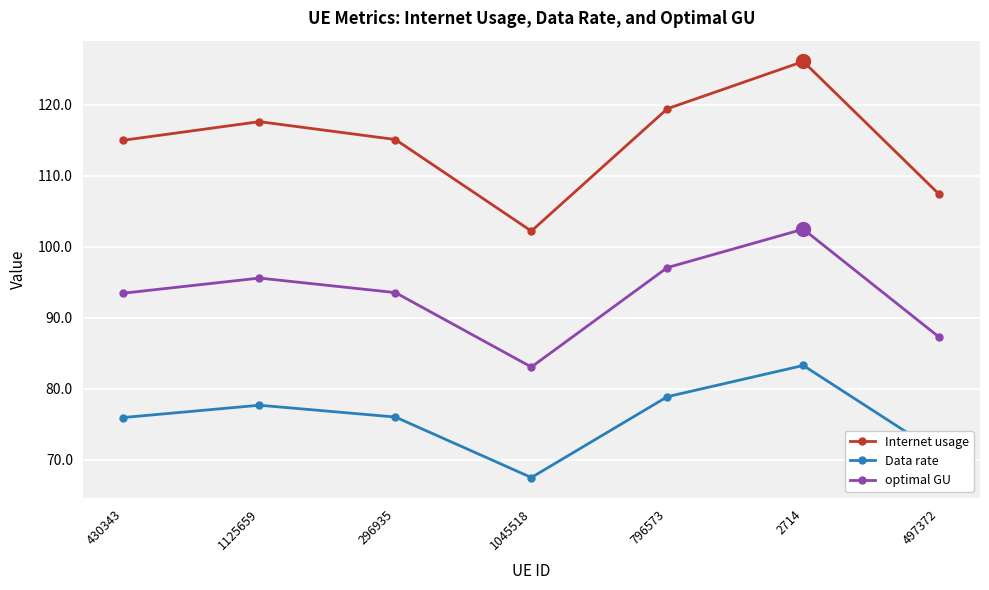

Which series has the largest total across all categories?

Internet usage